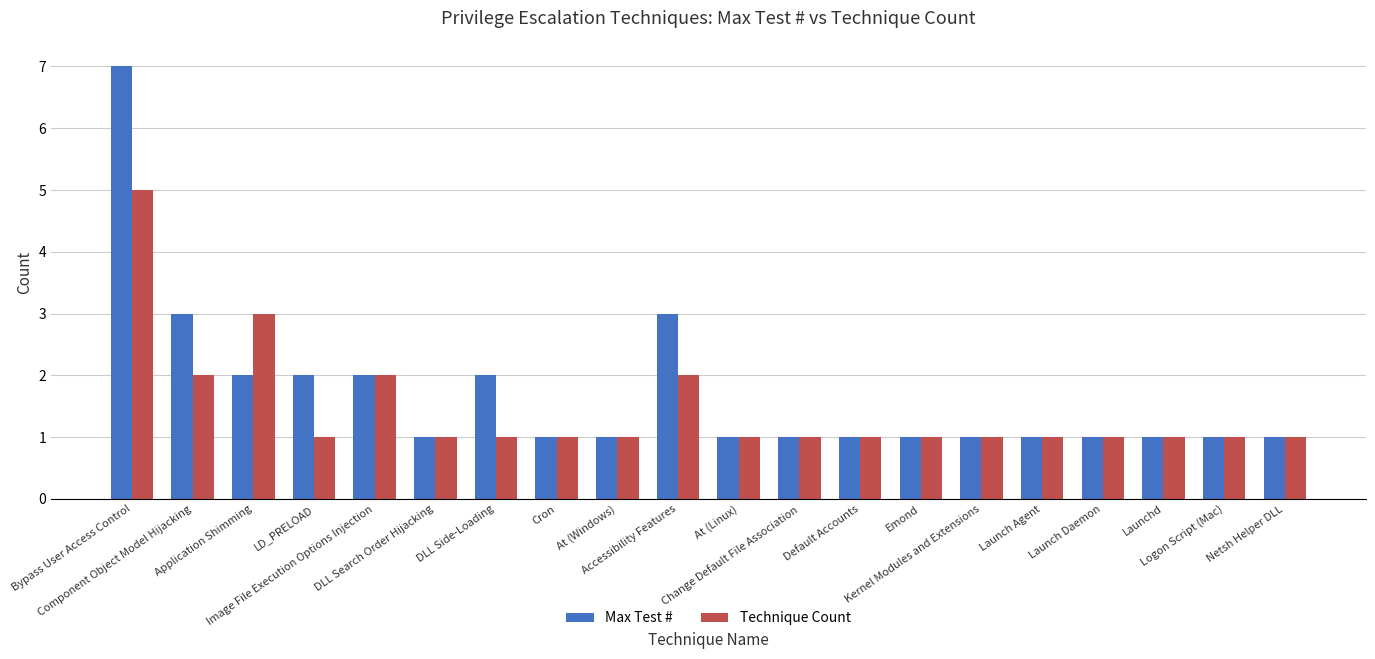

Rank the series by their average value, from highest to lowest.

Max Test #, Technique Count